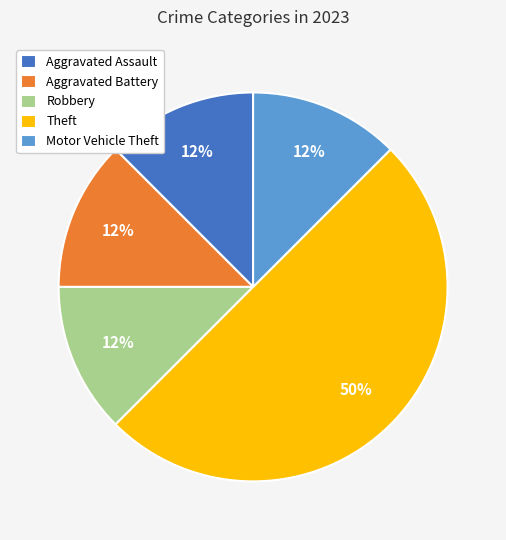

Do Theft and Aggravated Battery together represent more than half of the pie?

Yes